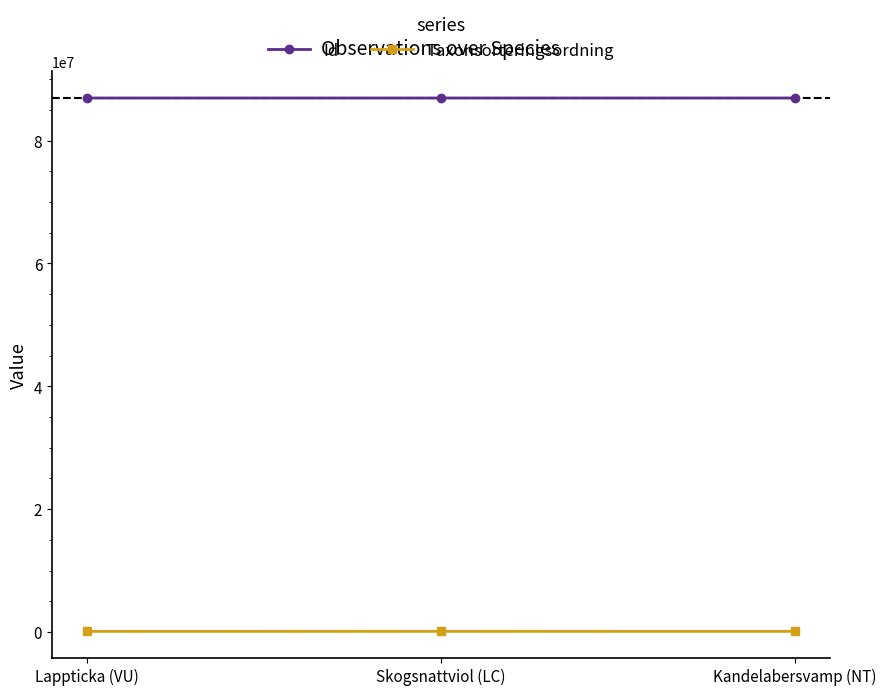

What are all the series names shown in the legend?

Id, Taxonsorteringsordning